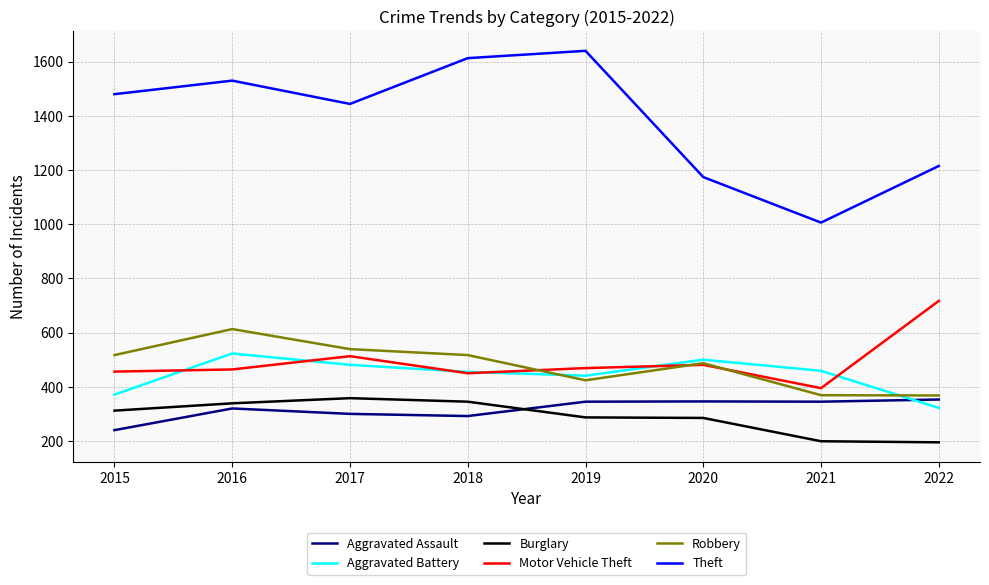

What is the minimum value for Burglary?

195